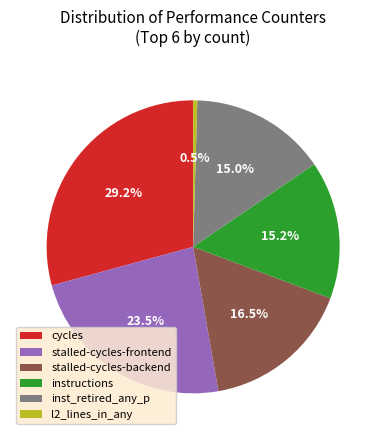

What is the smallest slice in the pie chart?

l2_lines_in_any